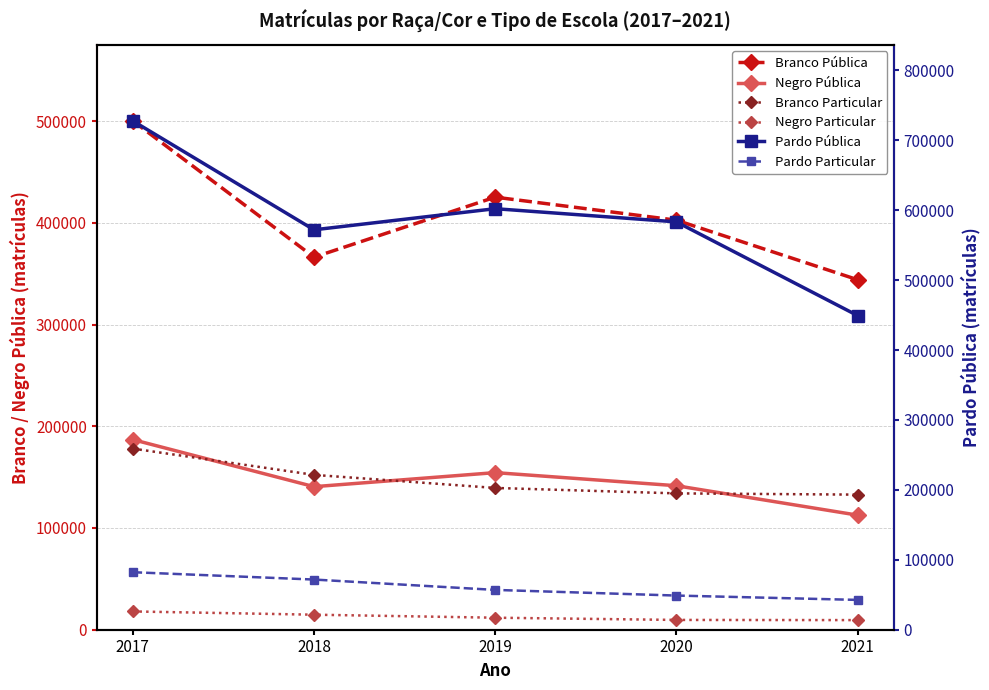

What is the average value of the Pardo Pública series?

586838